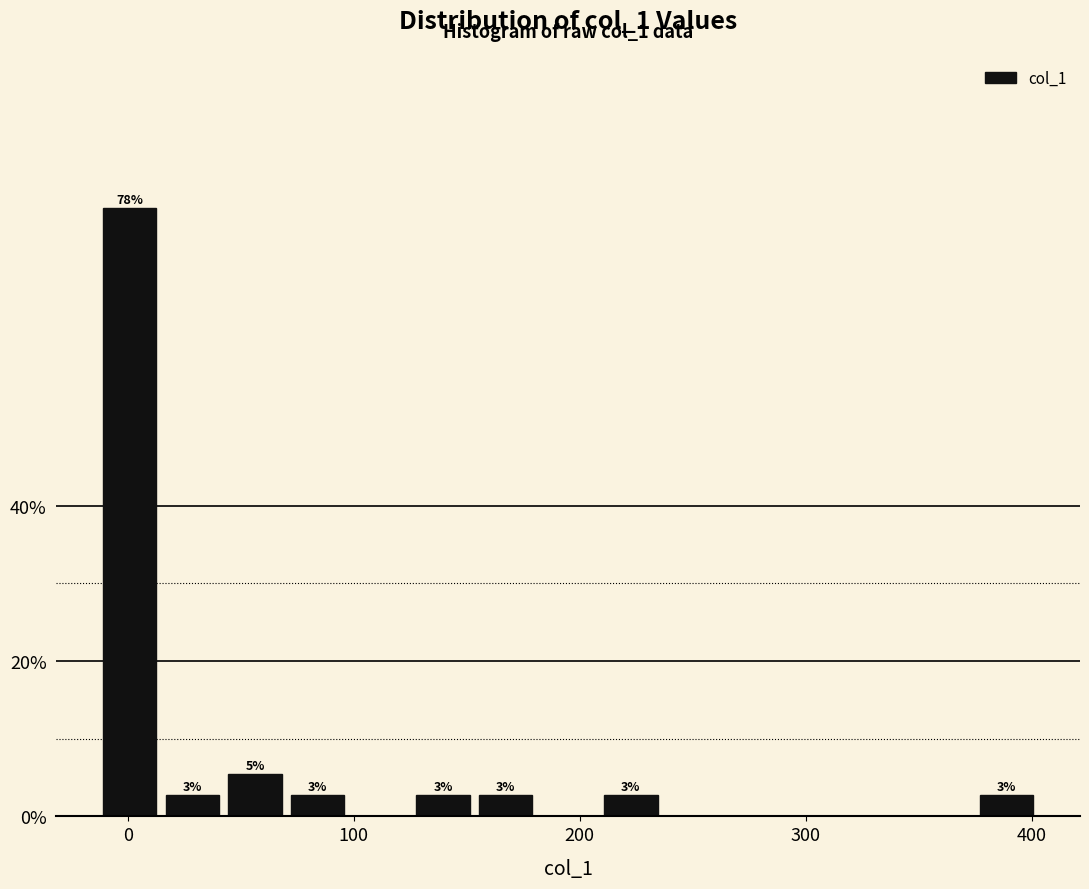

Read against the x-axis, roughly where is the centre of the tallest bar?

0